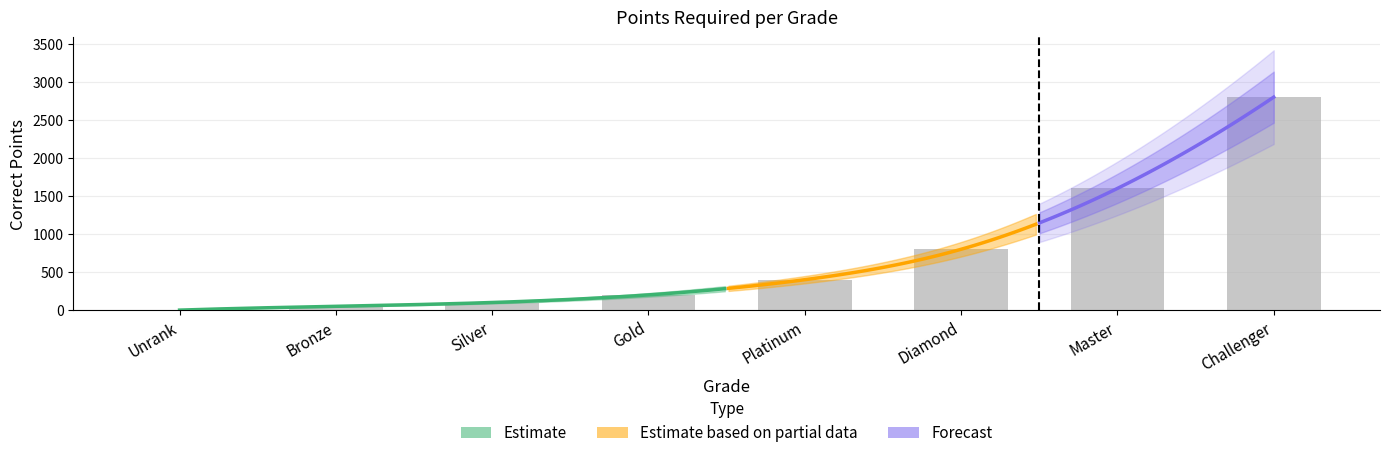

List the labels in order of value, smallest first.

Unrank, Bronze, Silver, Gold, Platinum, Diamond, Master, Challenger